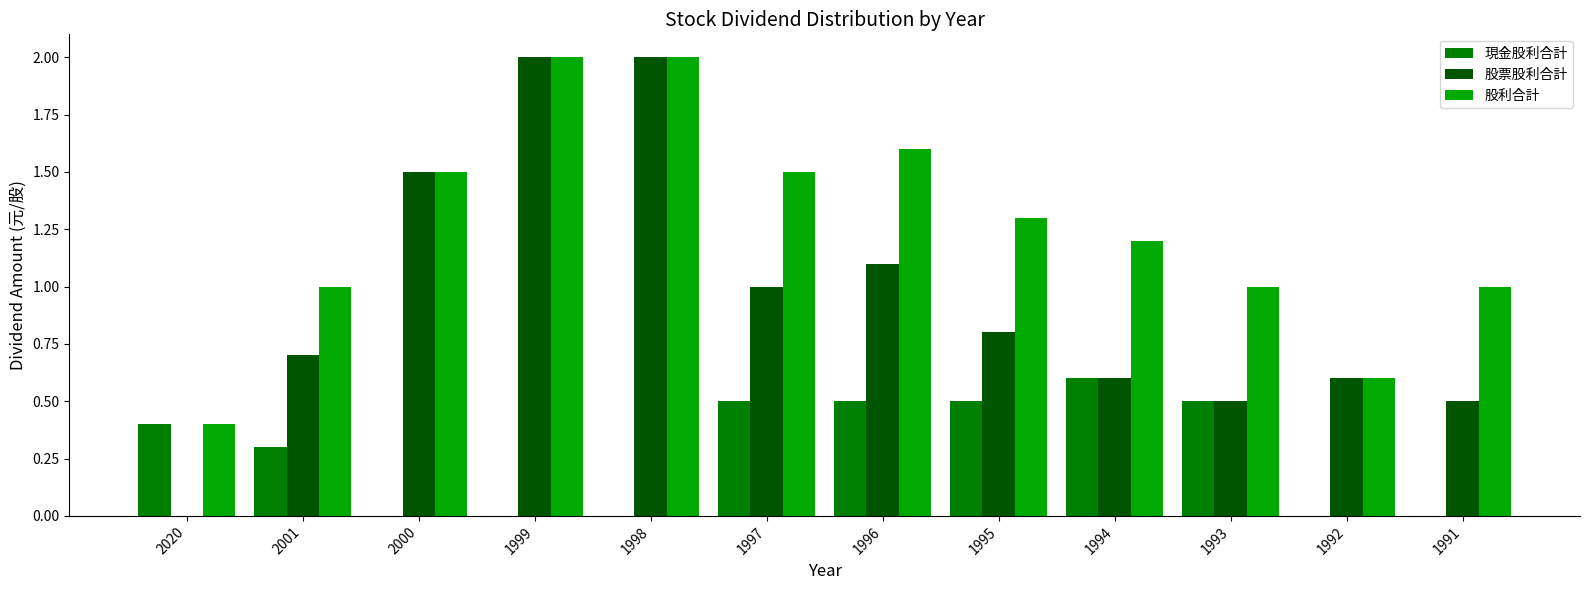

The 股利合計 series shows 0.8 at 1992. True or false?

False